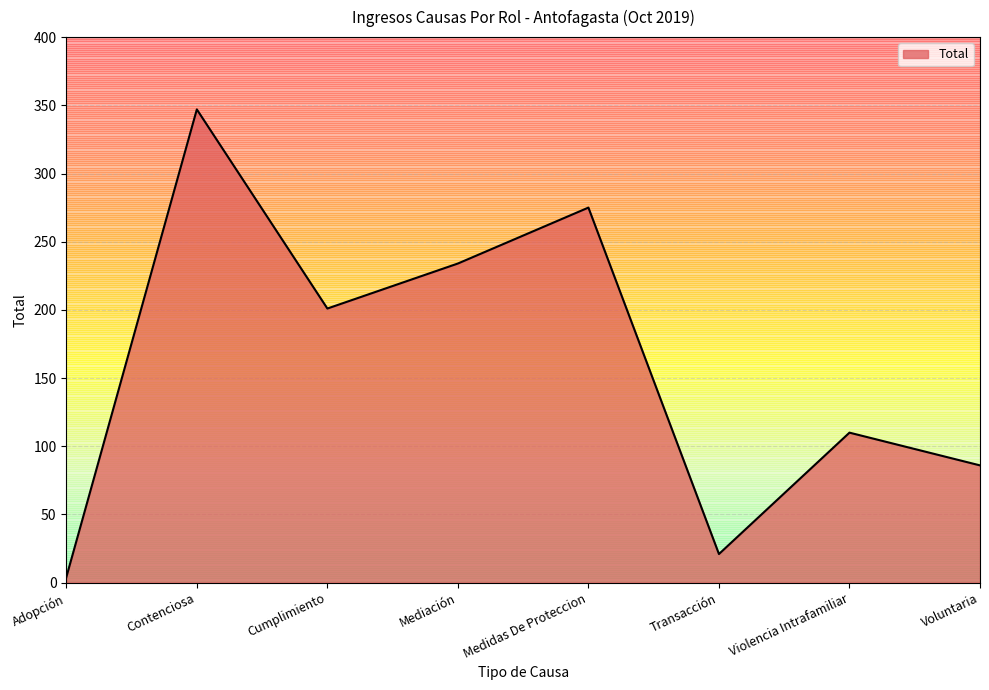

Approximately how many times larger is the value at Voluntaria compared to Transacción?

4.1